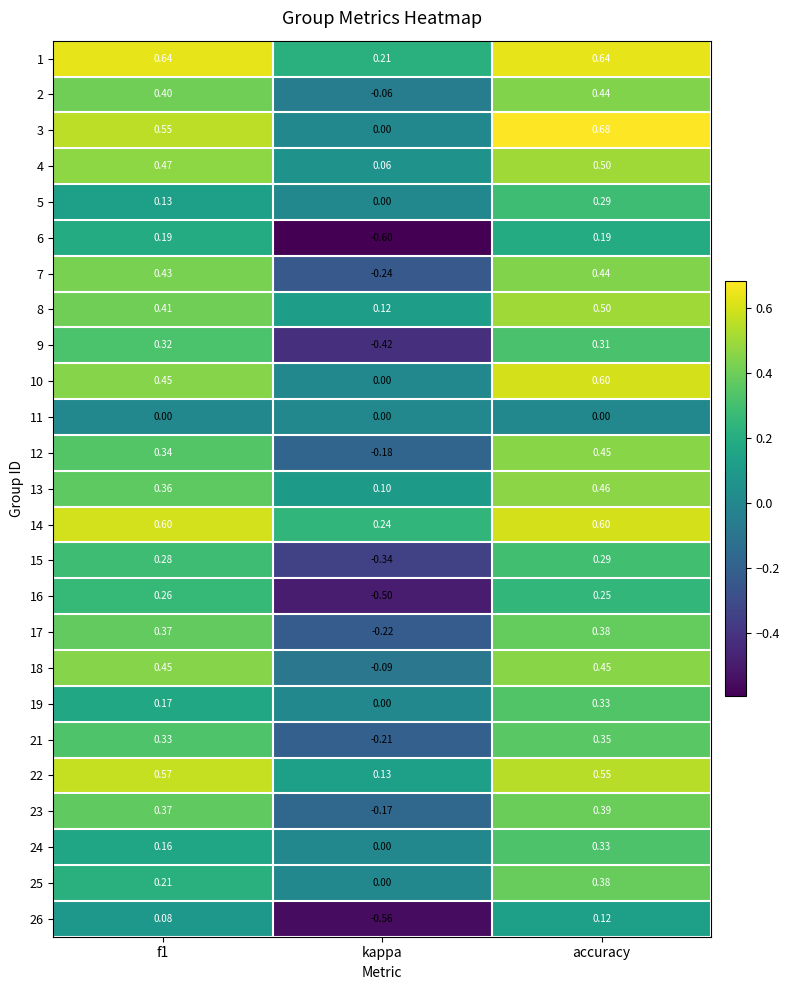

How many values in 6 are above zero?

2